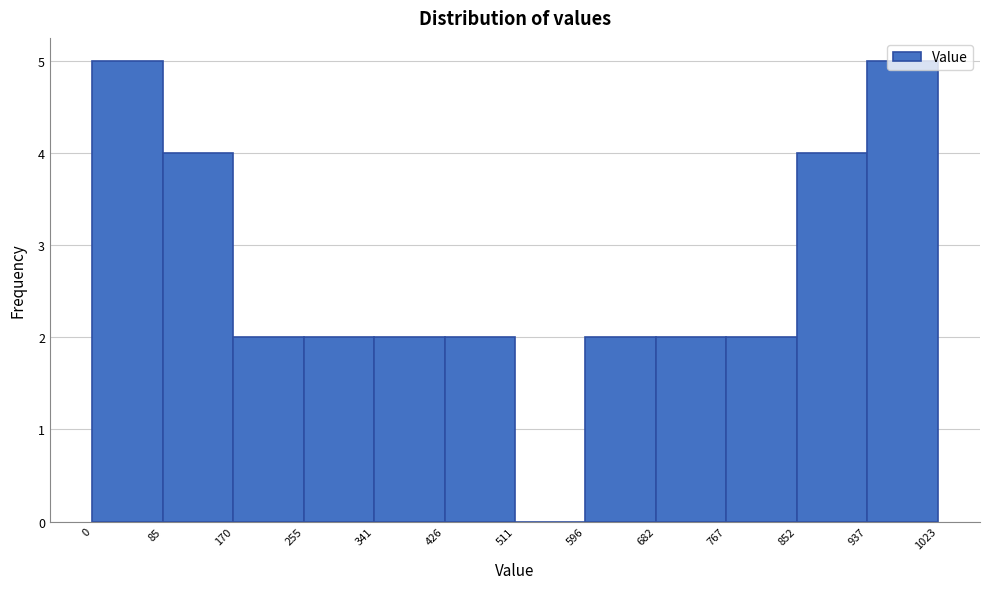

What is the height of the bar covering 426 to 511 on the x-axis? The values are not printed on the chart, so give them approximately, as read against the axis.

2